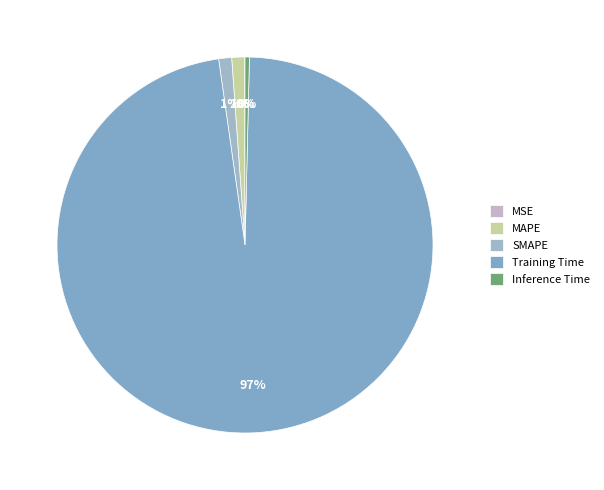

What is the largest slice in the pie chart?

Training Time